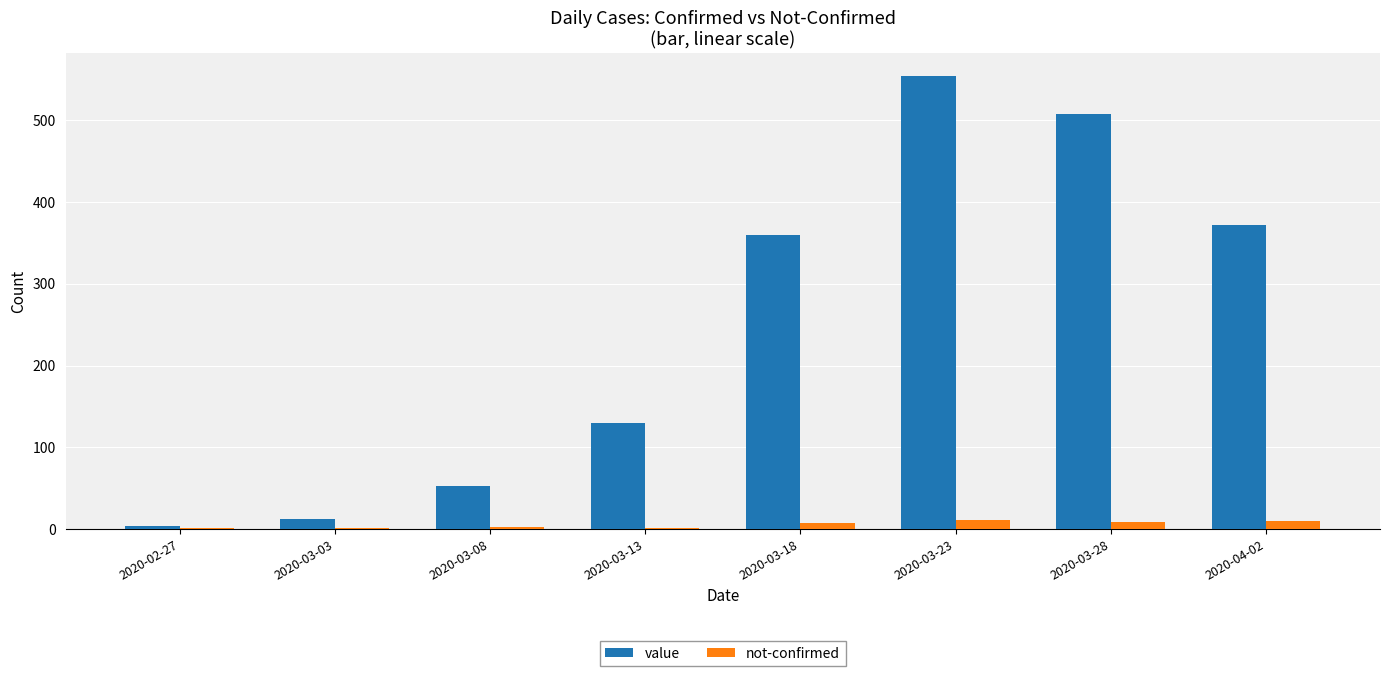

What is the sum of the value values at 2020-02-27 and 2020-03-03?

17